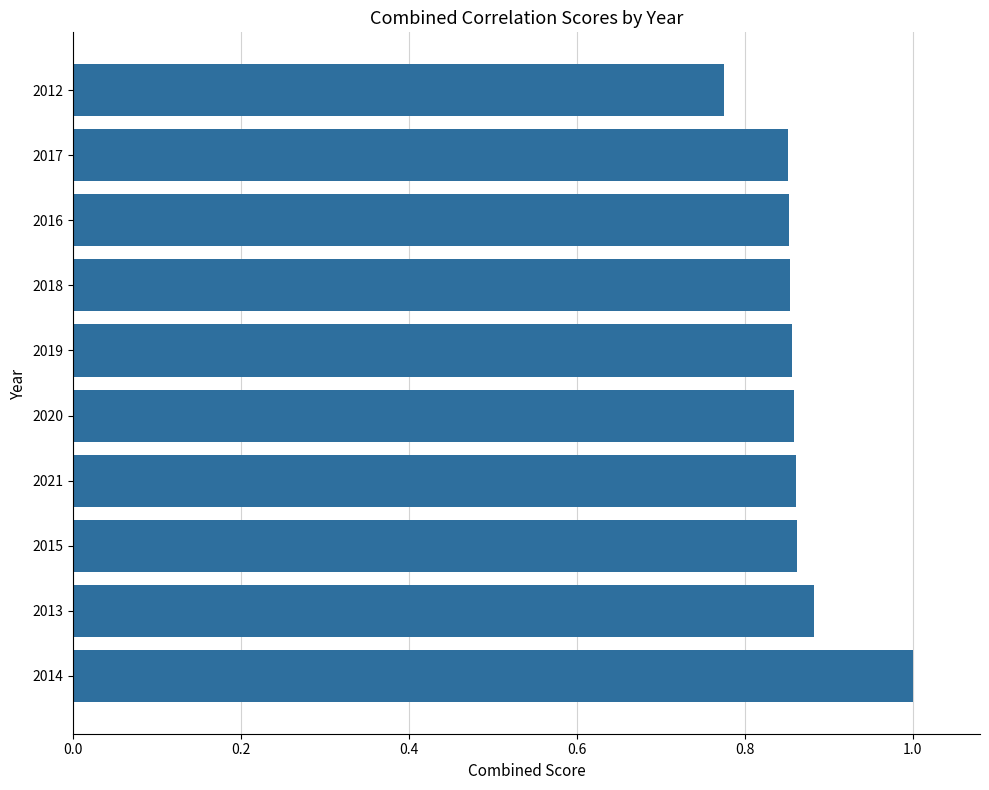

How many distinct data groups are displayed?

1